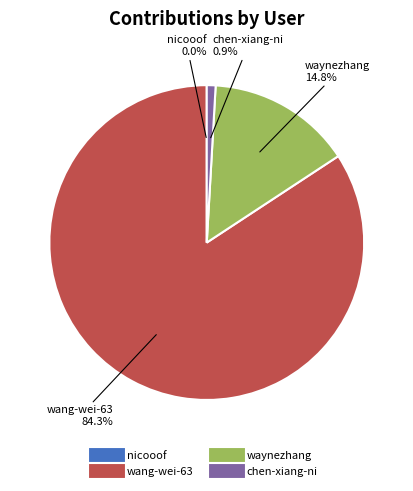

What is the total percentage of waynezhang and wang-wei-63?

99.1%